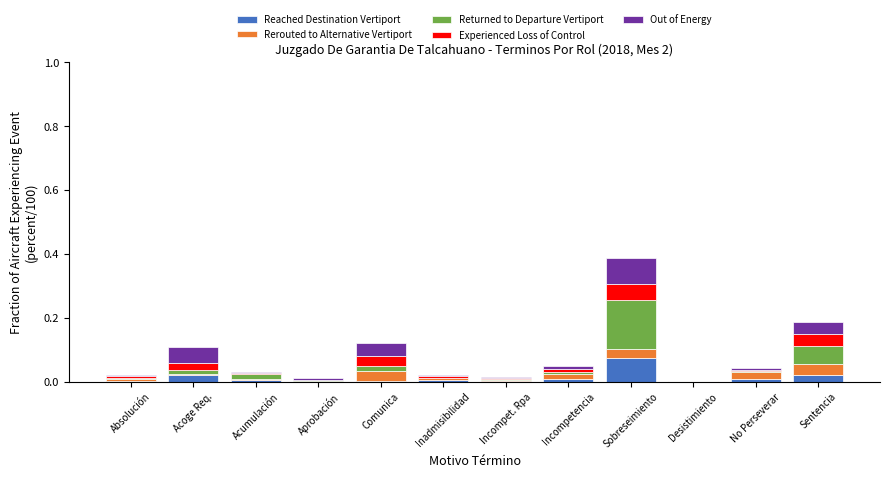

At which category is the sum across all series the highest?

Sobreseimiento